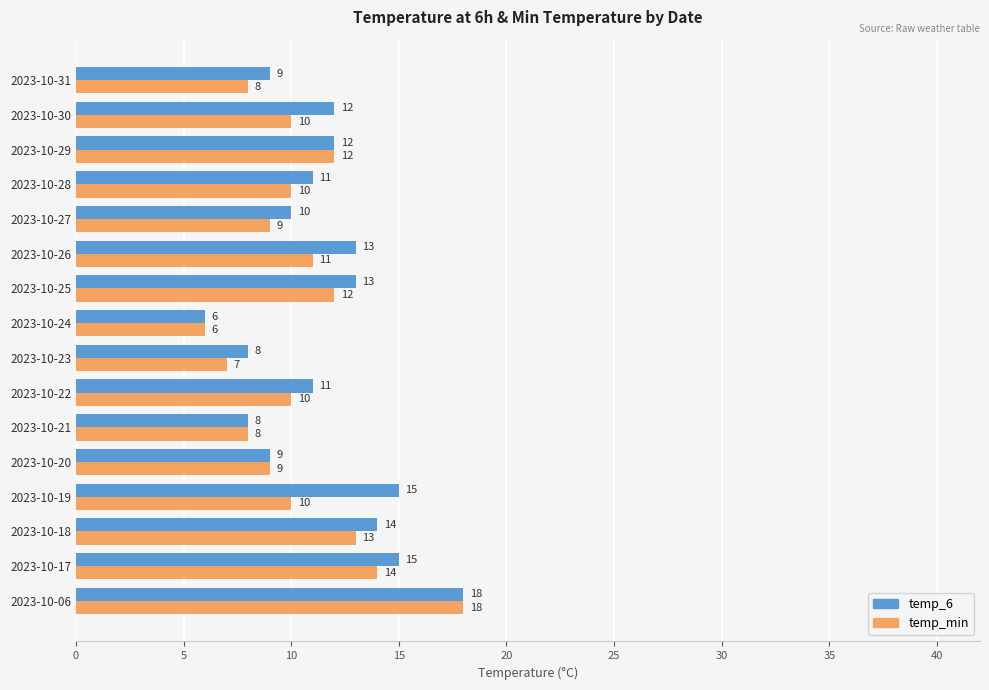

How many series are shown in this chart?

2